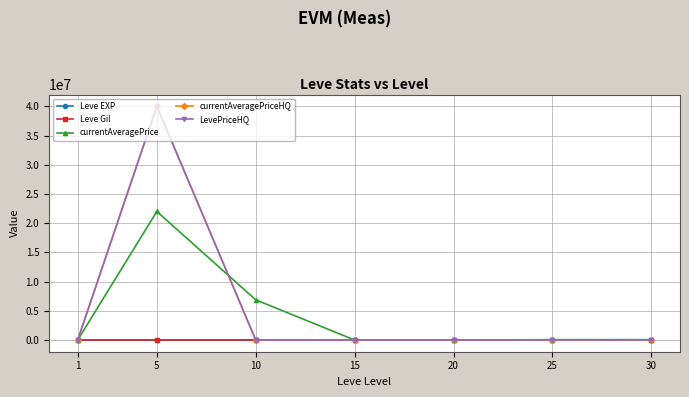

The Leve EXP series shows 21600.0 at 20. True or false?

True